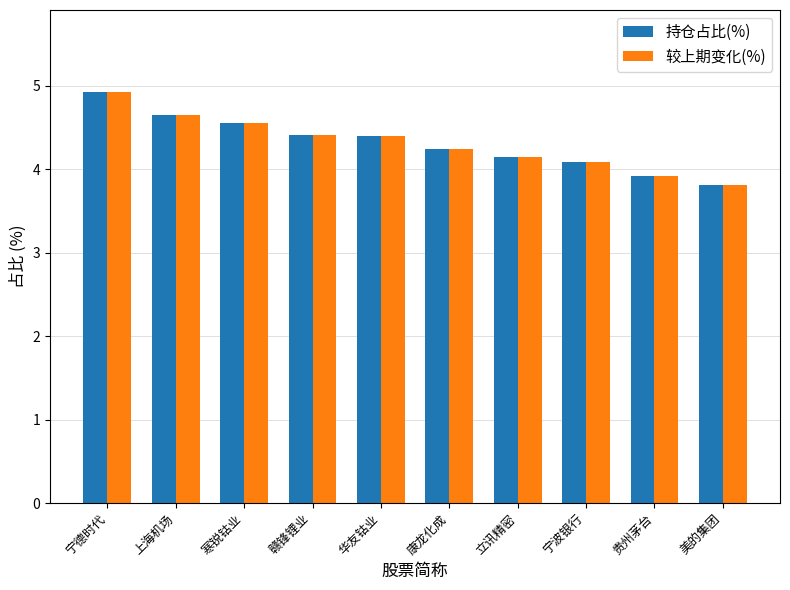

Which category has the highest value across all series?

宁德时代